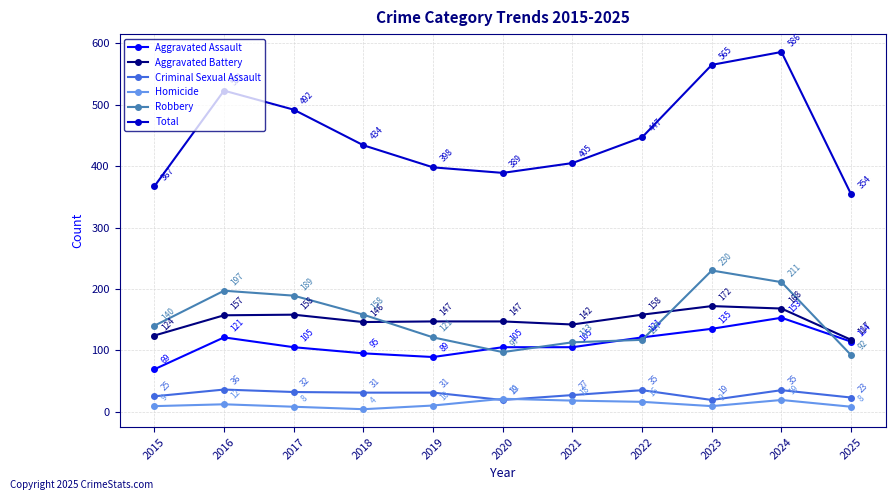

What is the value of the Criminal Sexual Assault point at the 8th from the left?

35